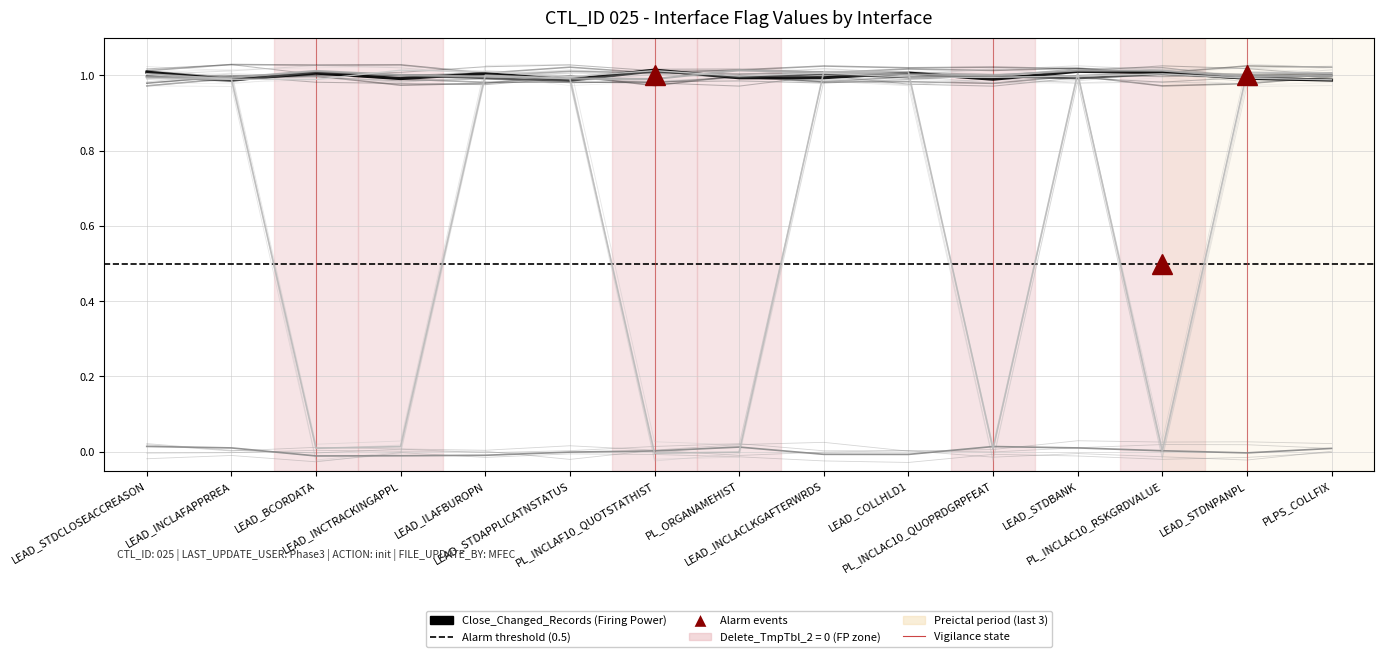

What position from the left is INT_T_LEAD_STDBANK?

12